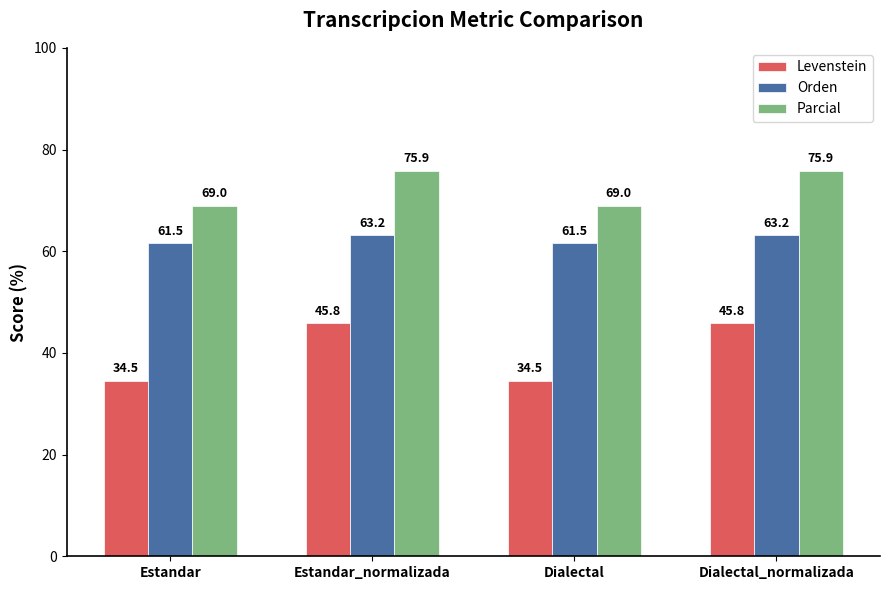

What is the total value across all series at Estandar_normalizada?

184.9